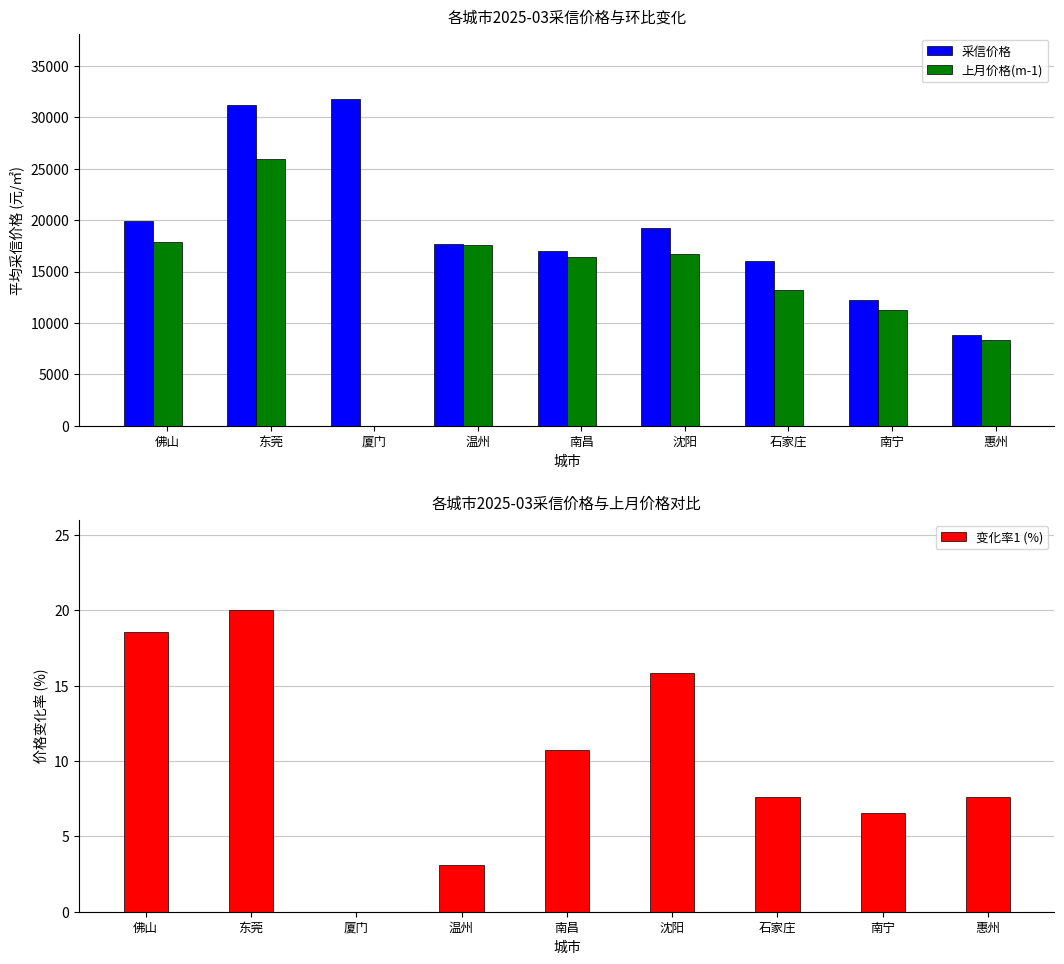

Count the number of categories in the chart.

9